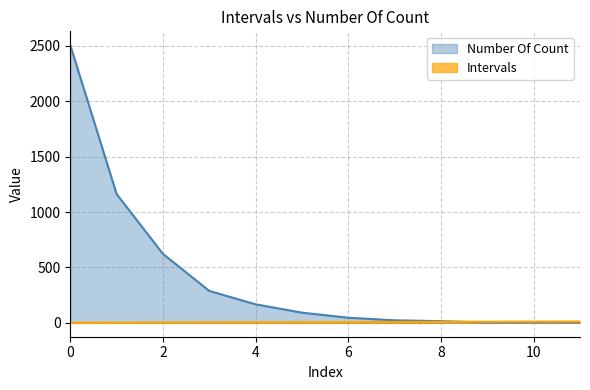

Between 2 and 10, which series saw the biggest shift?

Number Of Count